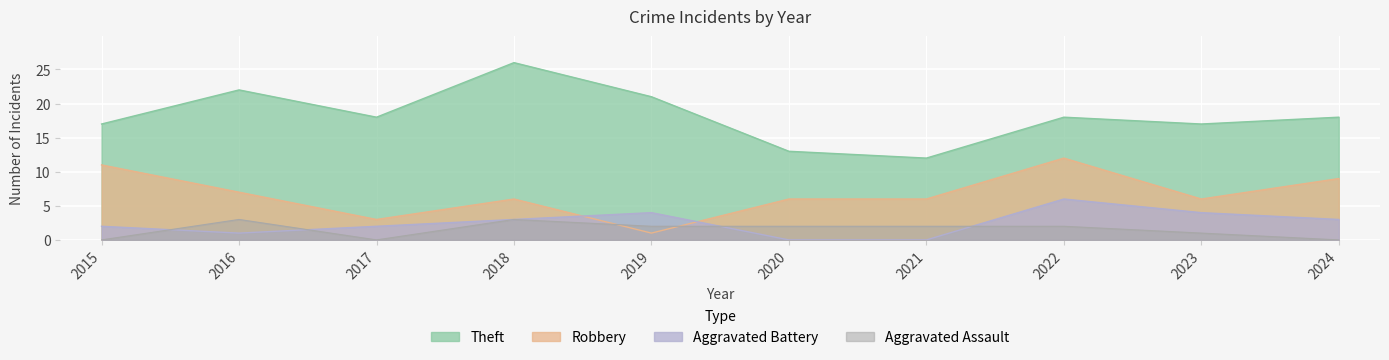

Which series ends up on top after the final intersection of Robbery and Aggravated Assault?

Robbery